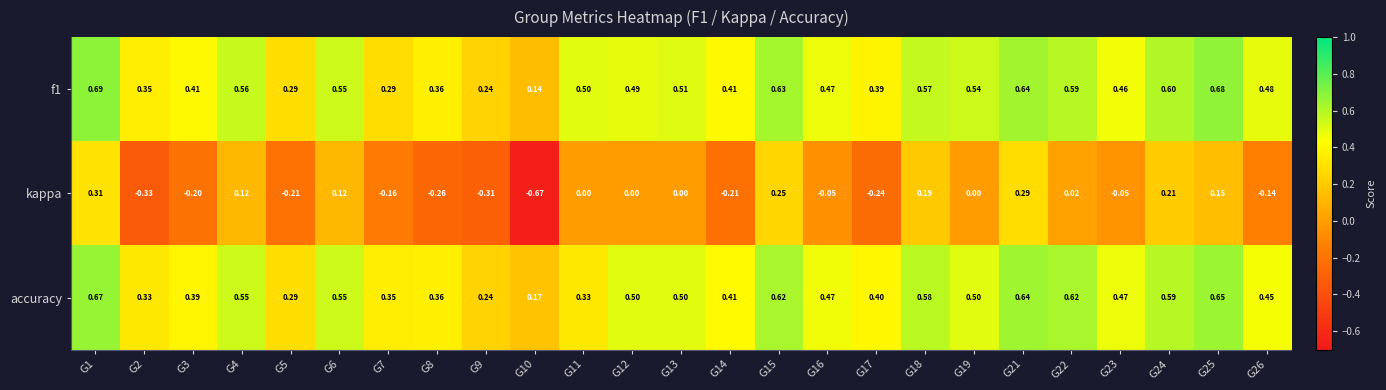

Rank the series at G13 from highest to lowest value.

f1, accuracy, kappa